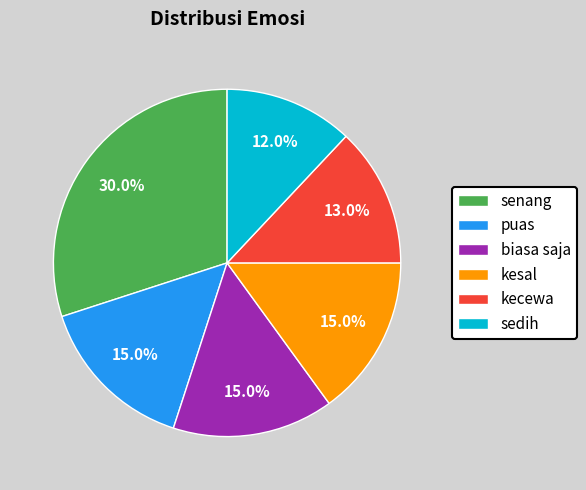

What is the ratio of the value at kecewa to the value at puas?

0.9